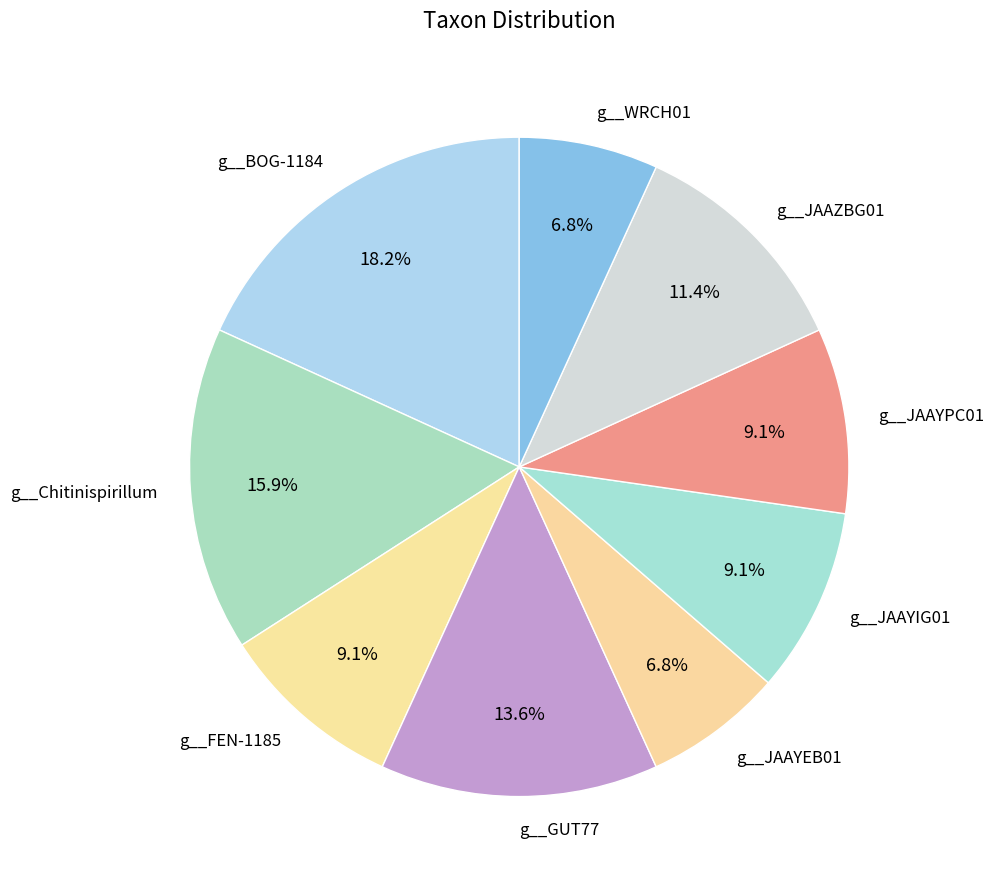

Count the number of slices in the pie.

9